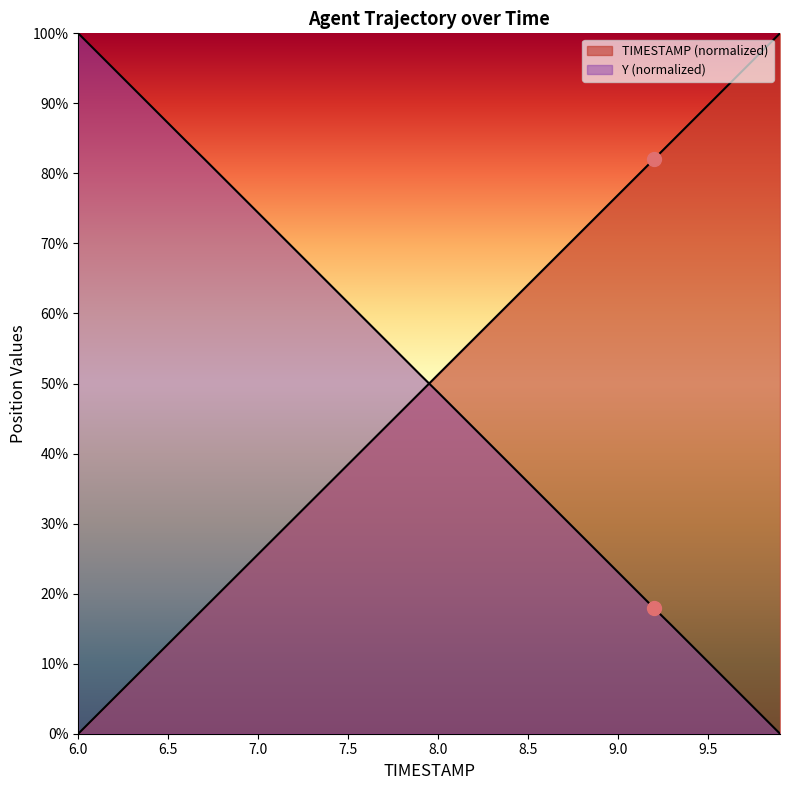

List the series in order of their peak value, lowest first.

TIMESTAMP, Y